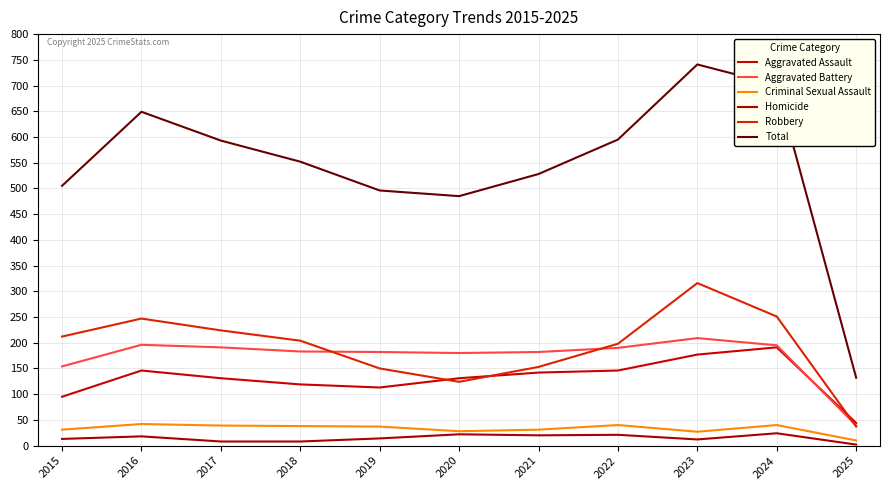

Rank the series at 2025 from highest to lowest value.

Total, Aggravated Assault, Aggravated Battery, Robbery, Criminal Sexual Assault, Homicide